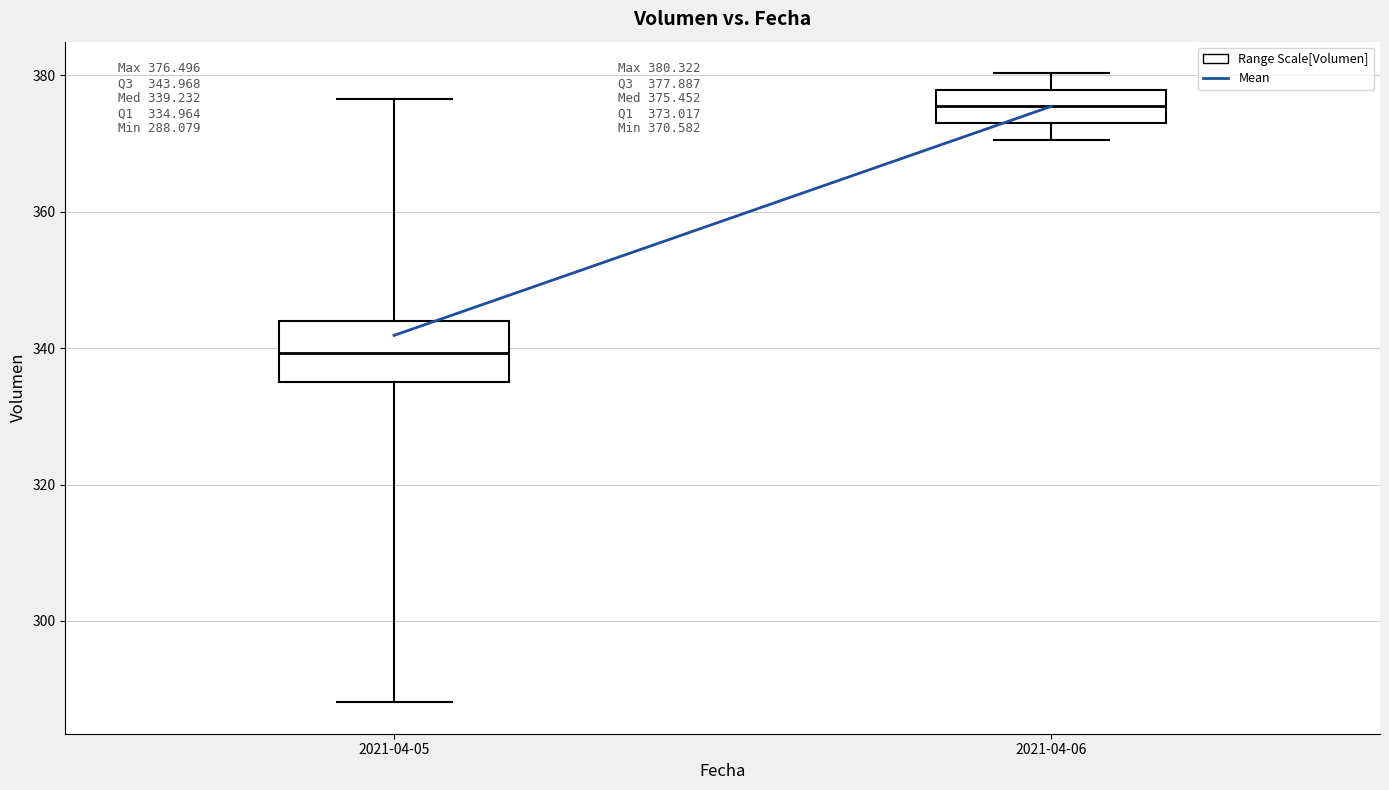

Which box's median line is the lowest?

2021-04-05